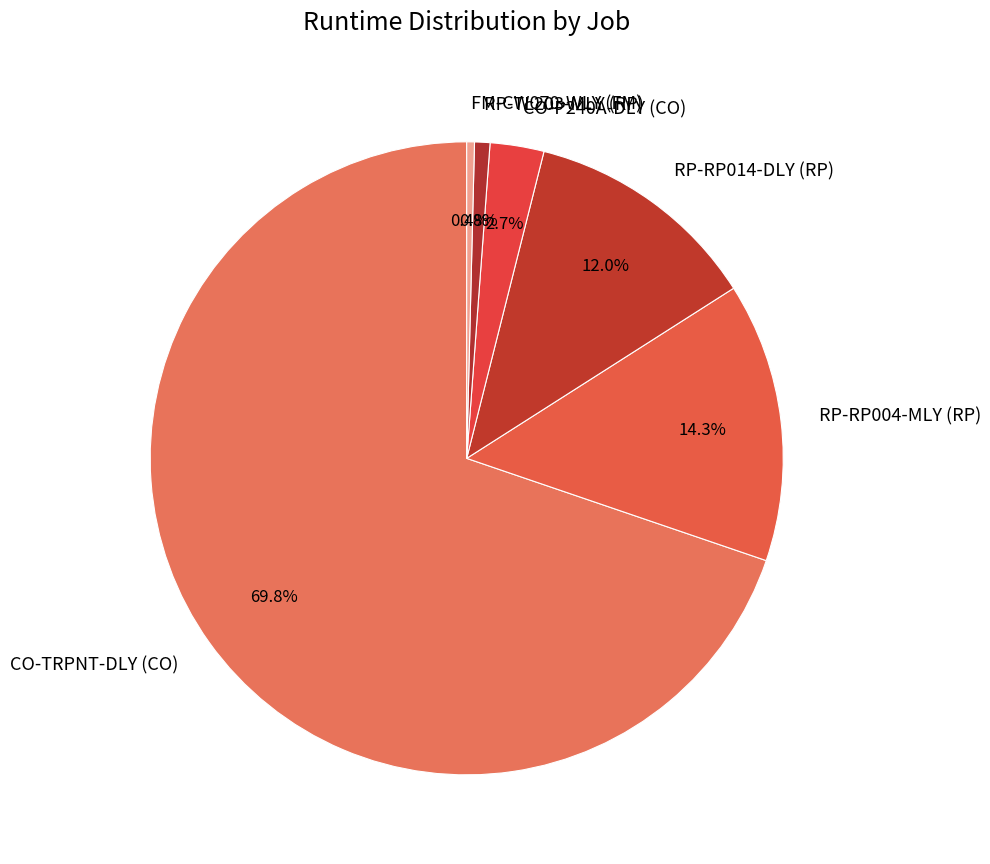

Which category accounts for the majority?

CO-TRPNT-DLY (CO)